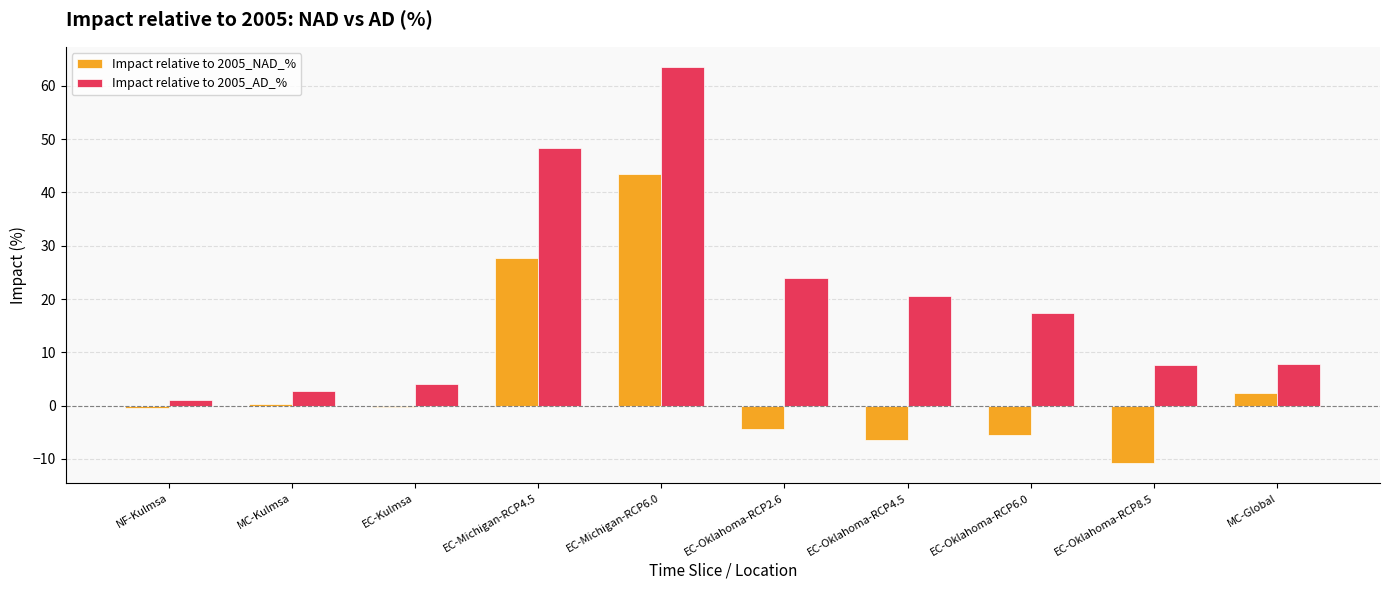

How many series are shown in this chart?

2